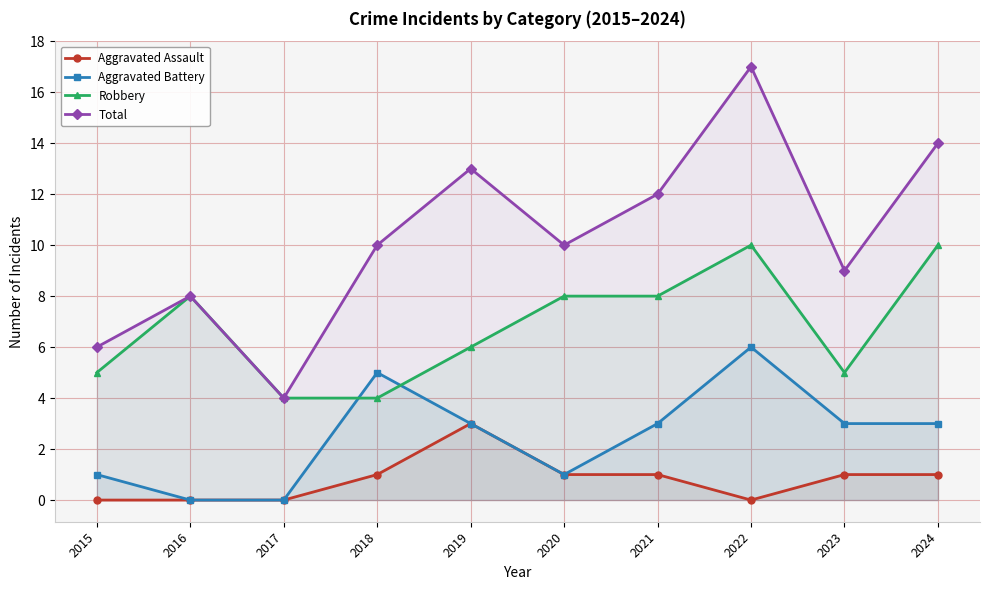

What is the value of the Aggravated Battery point at the 1st from the left?

1